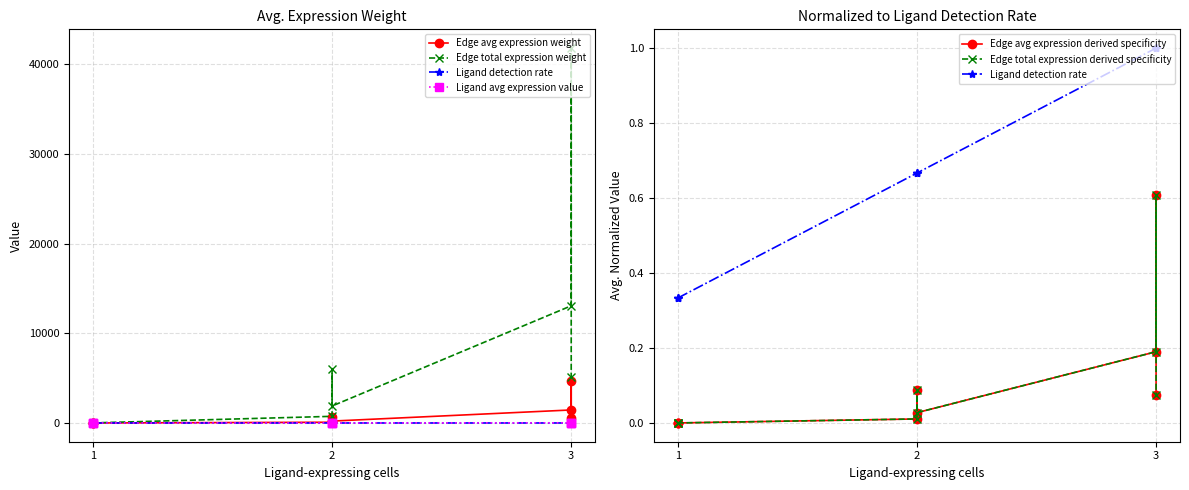

How many series are shown in this chart?

6